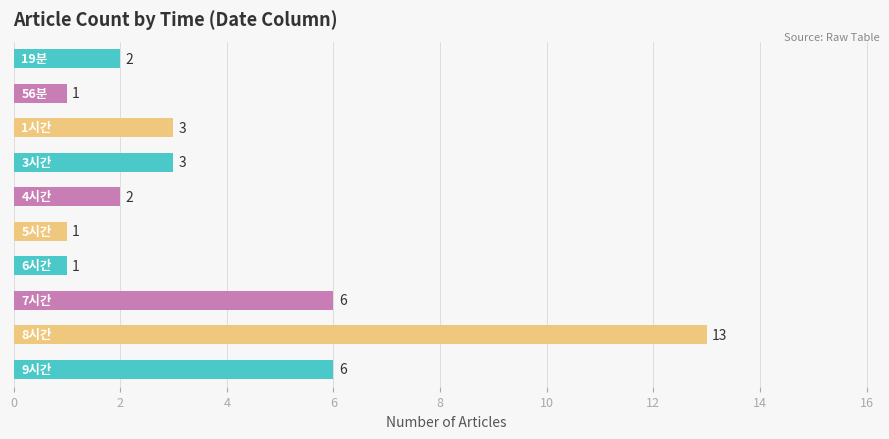

What is the greatest value displayed?

13